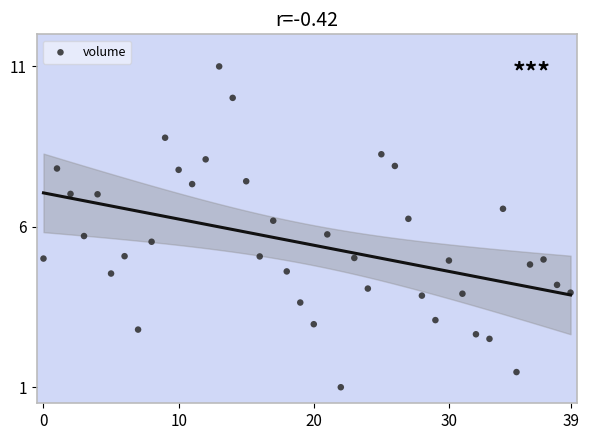

What is the range of Y values (max minus min)?

10.0